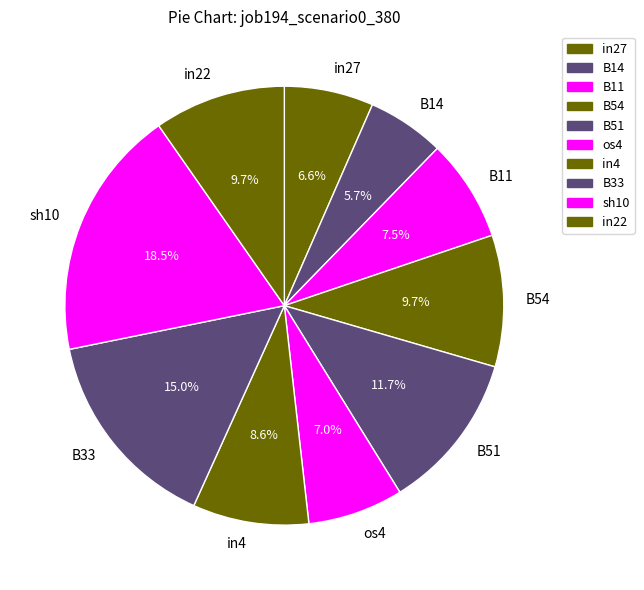

Is there a majority slice in this chart?

No